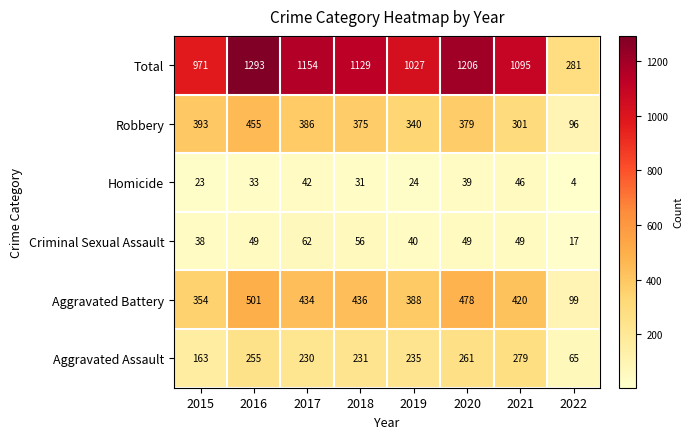

At which label does Total first exceed 1129?

2016